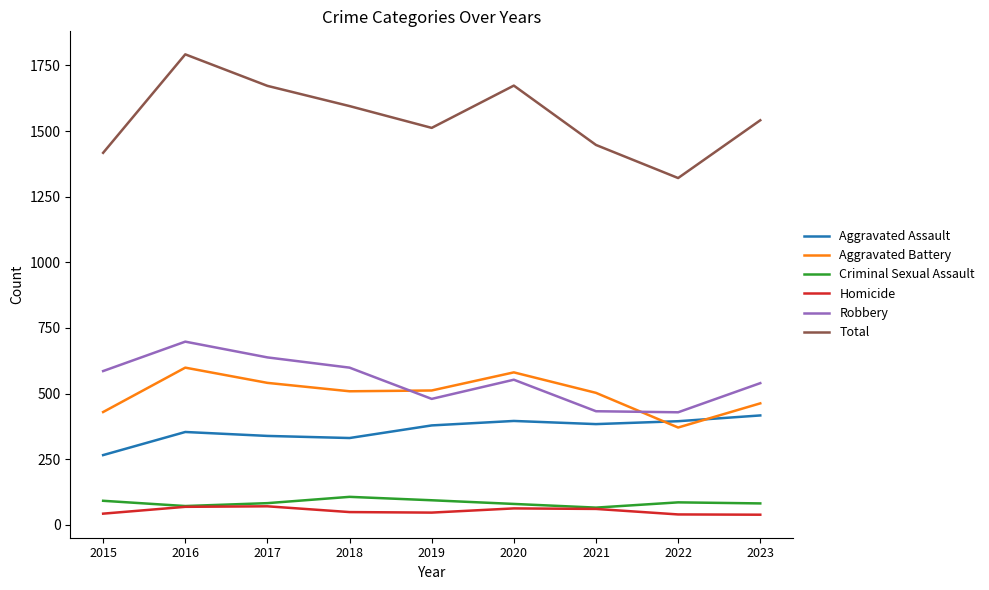

What is the greatest value displayed?

1792